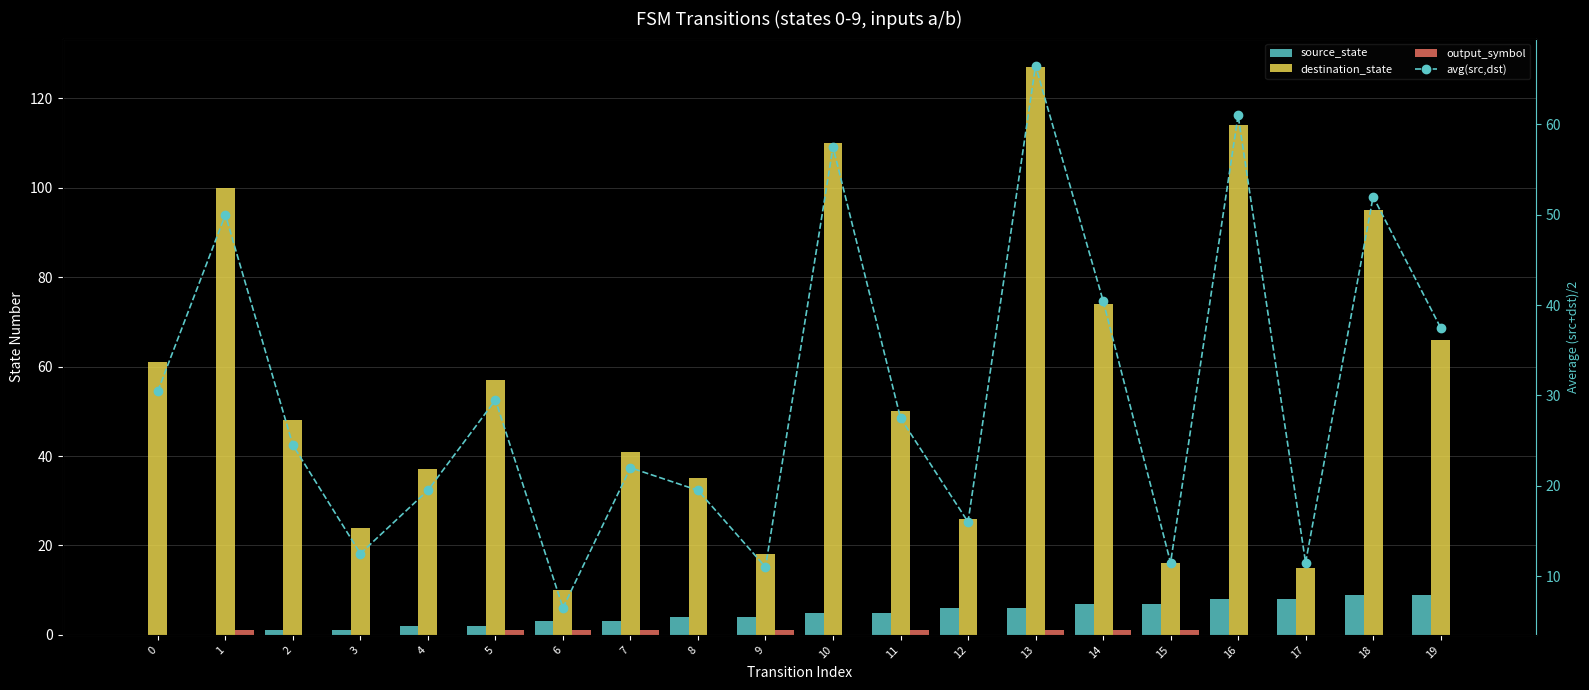

Rank the categories by avg(src,dst) value from lowest to highest.

6, 9, 15, 17, 3, 12, 4, 8, 7, 2, 11, 5, 0, 19, 14, 1, 18, 10, 16, 13